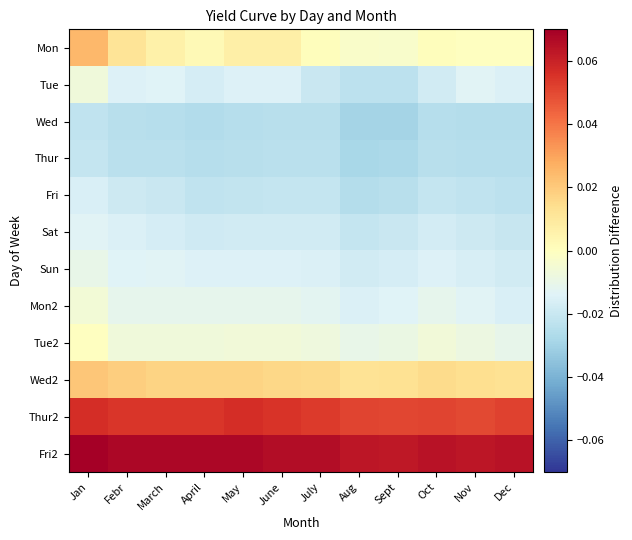

Count the number of data series in this chart.

12